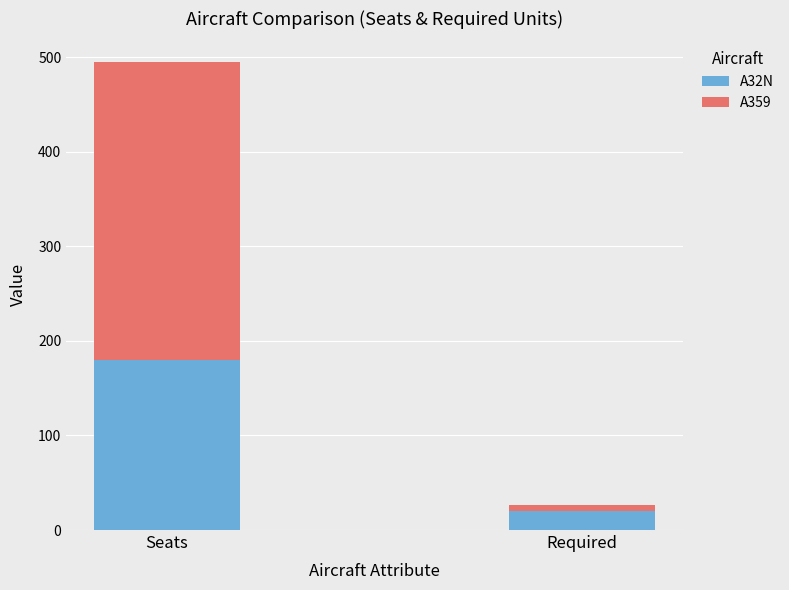

Reading right to left, what are the values for A32N?

Required=20	Seats=180